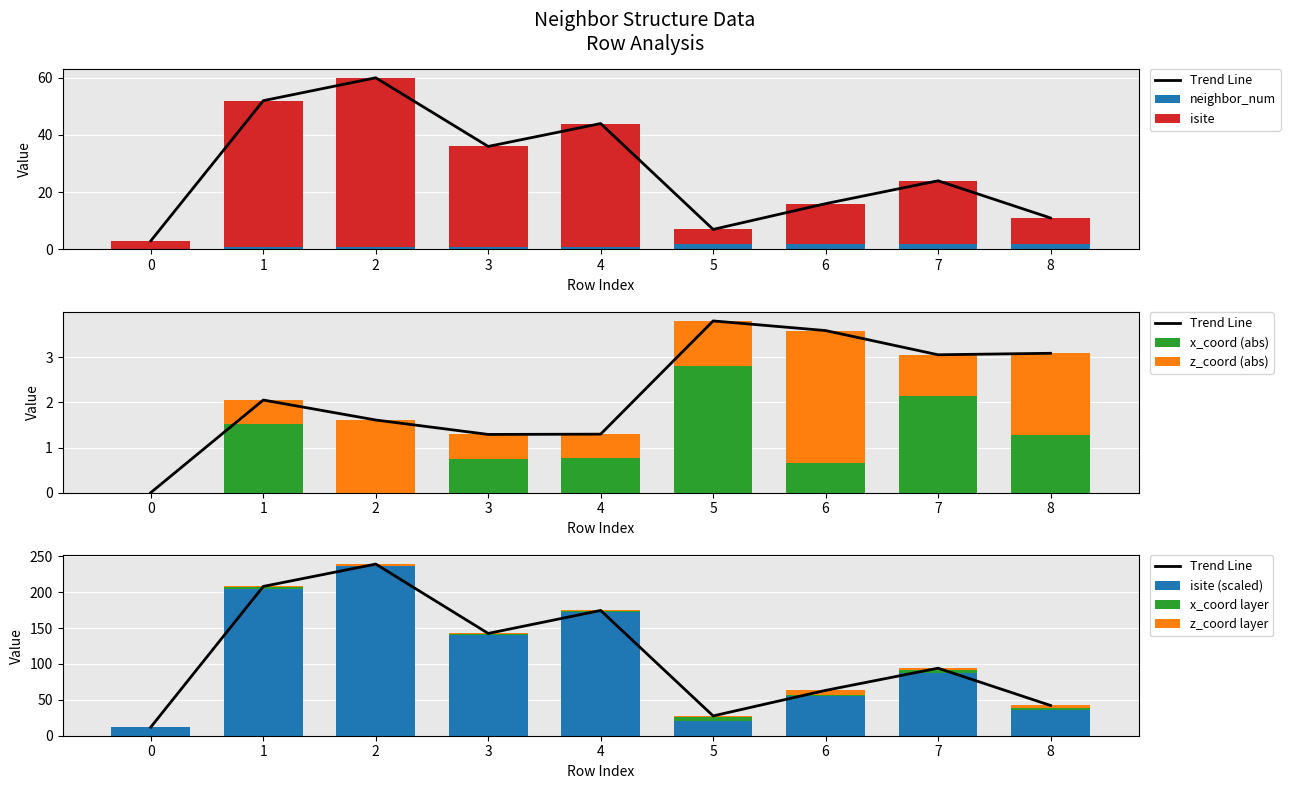

At which label does isite first exceed 22?

1